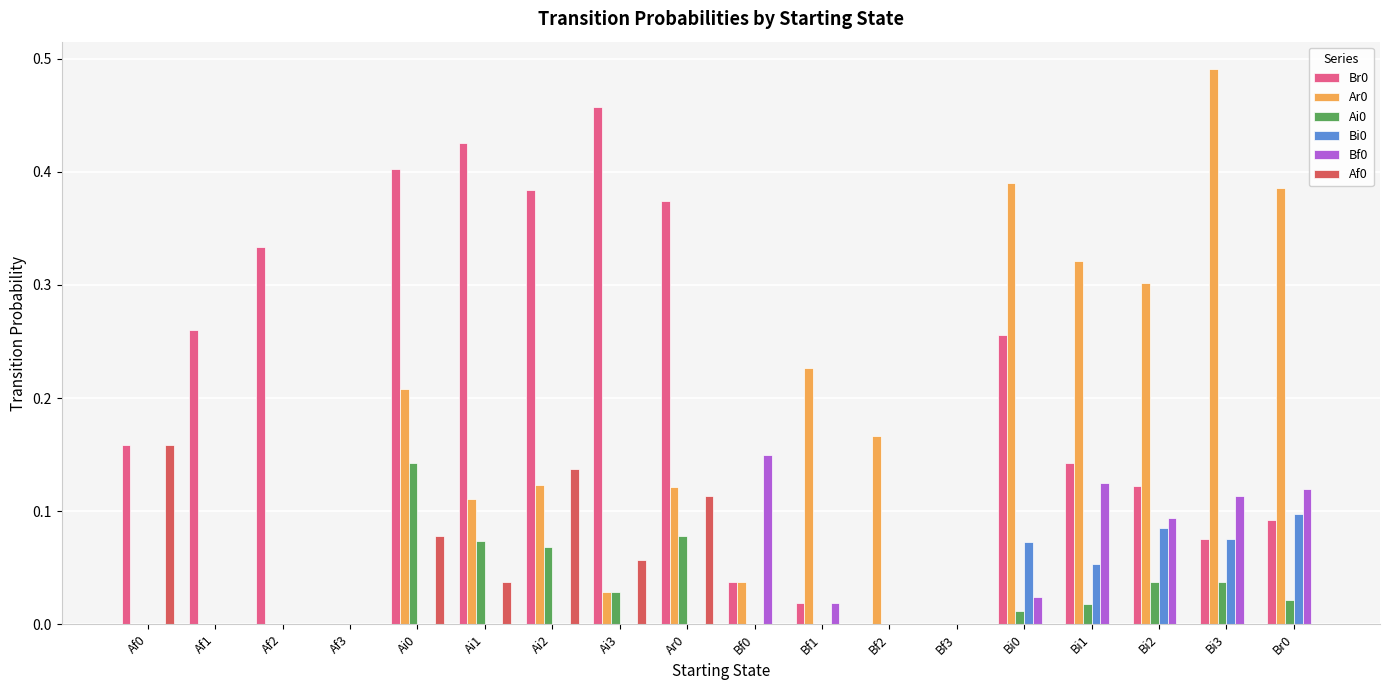

Is it true that Br0 equals 0.1 at Bi2?

True